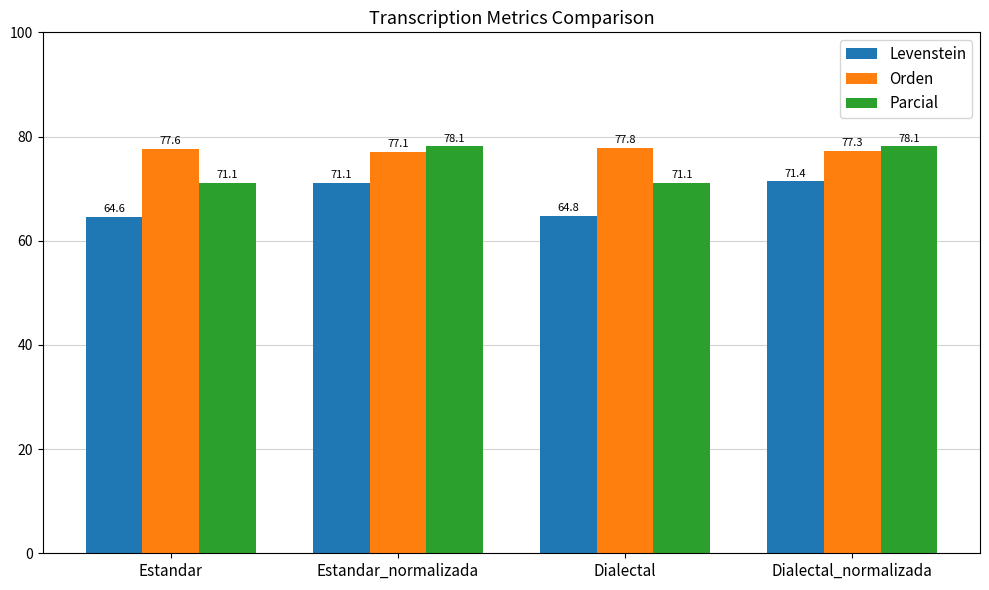

What is the sum of the Parcial values at Dialectal and Dialectal_normalizada?

149.2